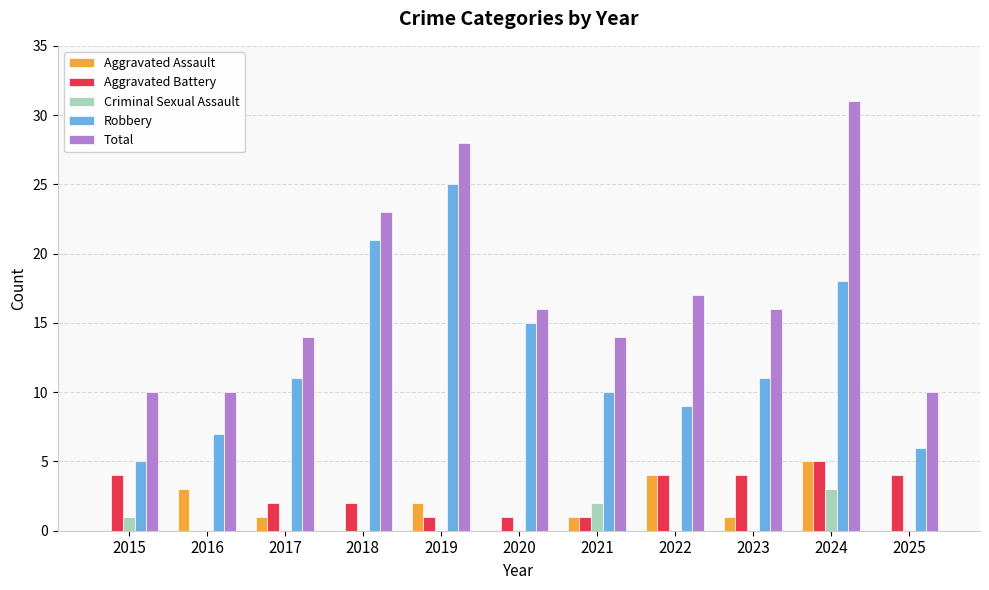

What is the spread (max minus min) of values at 2022?

17